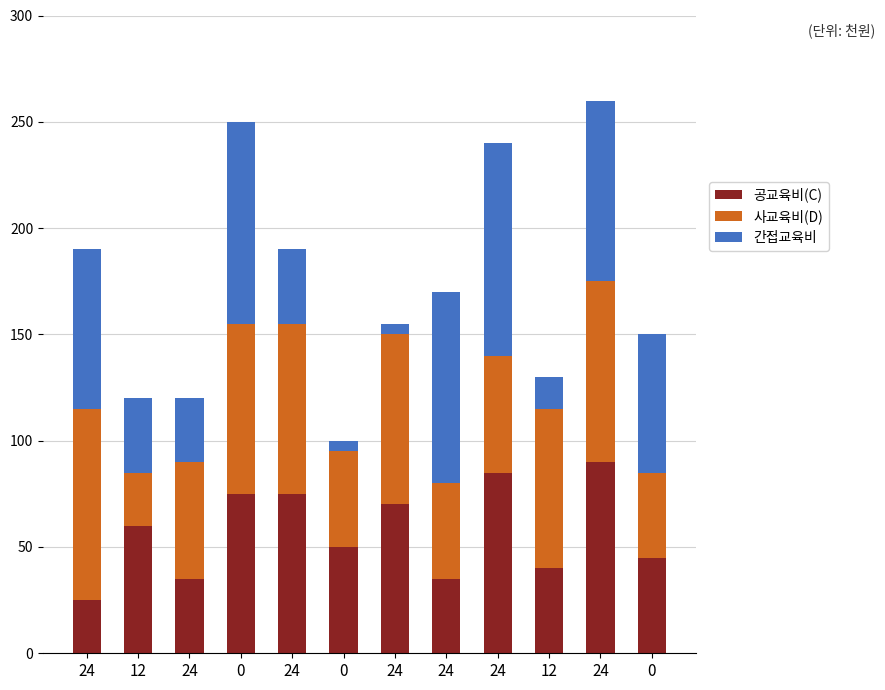

Rank the series at 24 from highest to lowest value.

사교육비(D), 간접교육비, 공교육비(C)